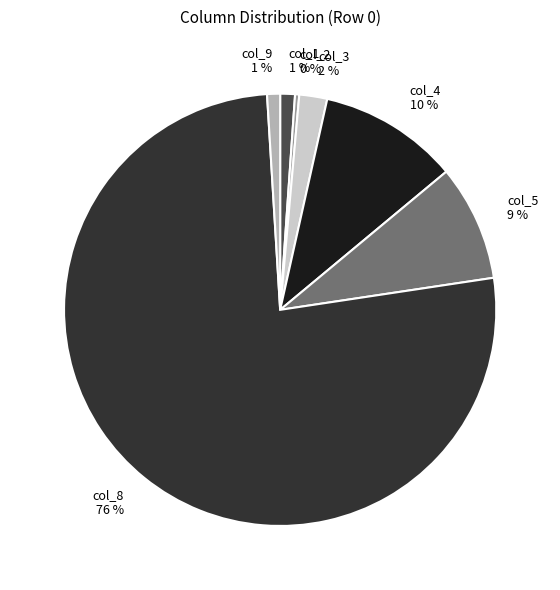

Which slice represents more than half of the pie?

col_8